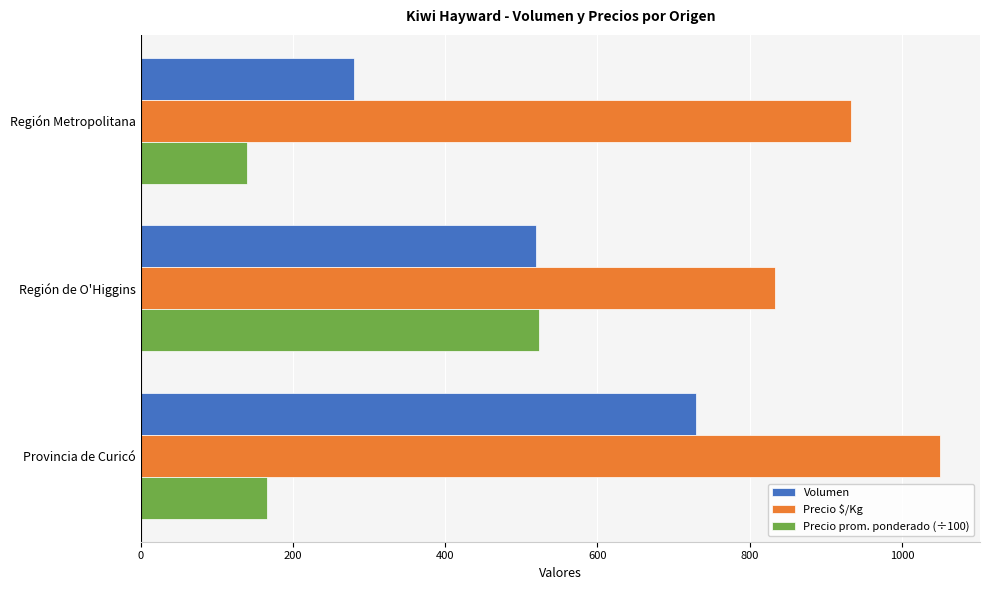

What is the total value across all series at Región Metropolitana?

1353.0